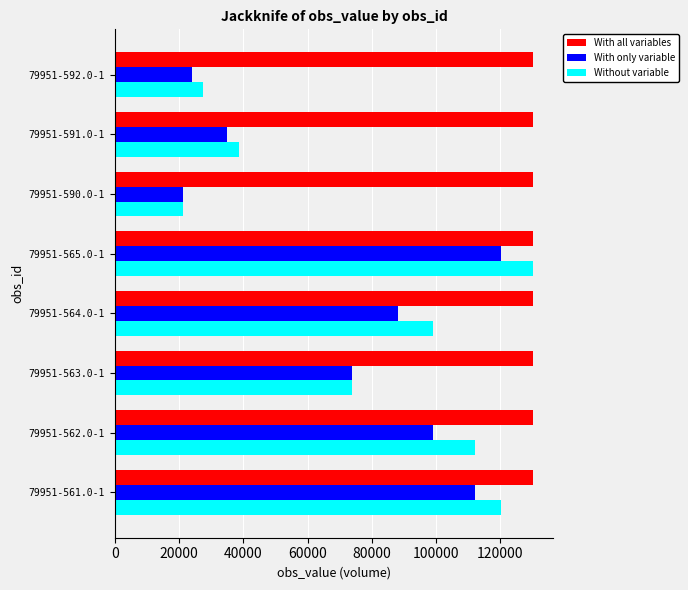

Which series has the largest total across all categories?

With all variables